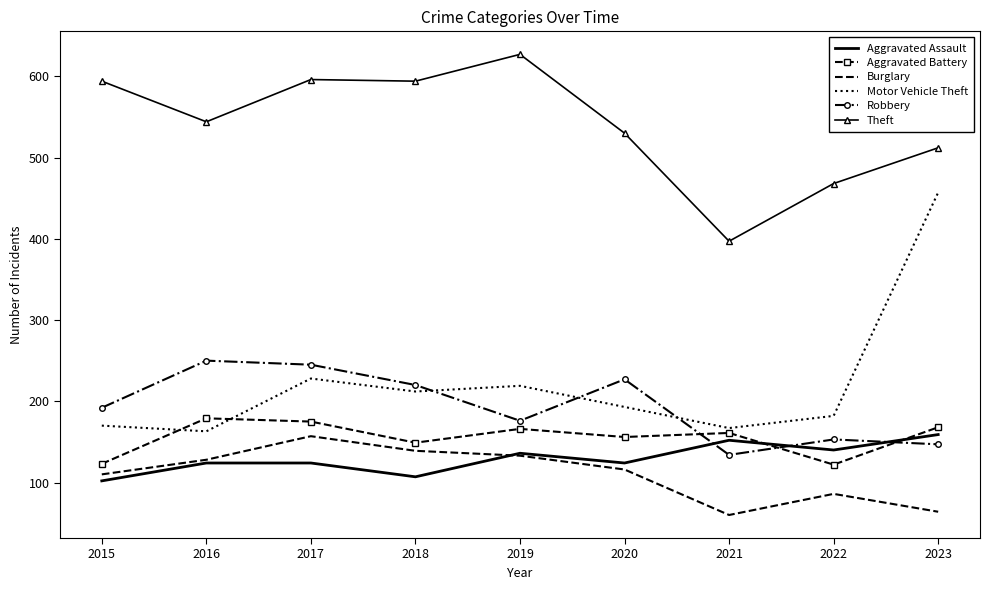

What is the total value across all series at 2015?

1291